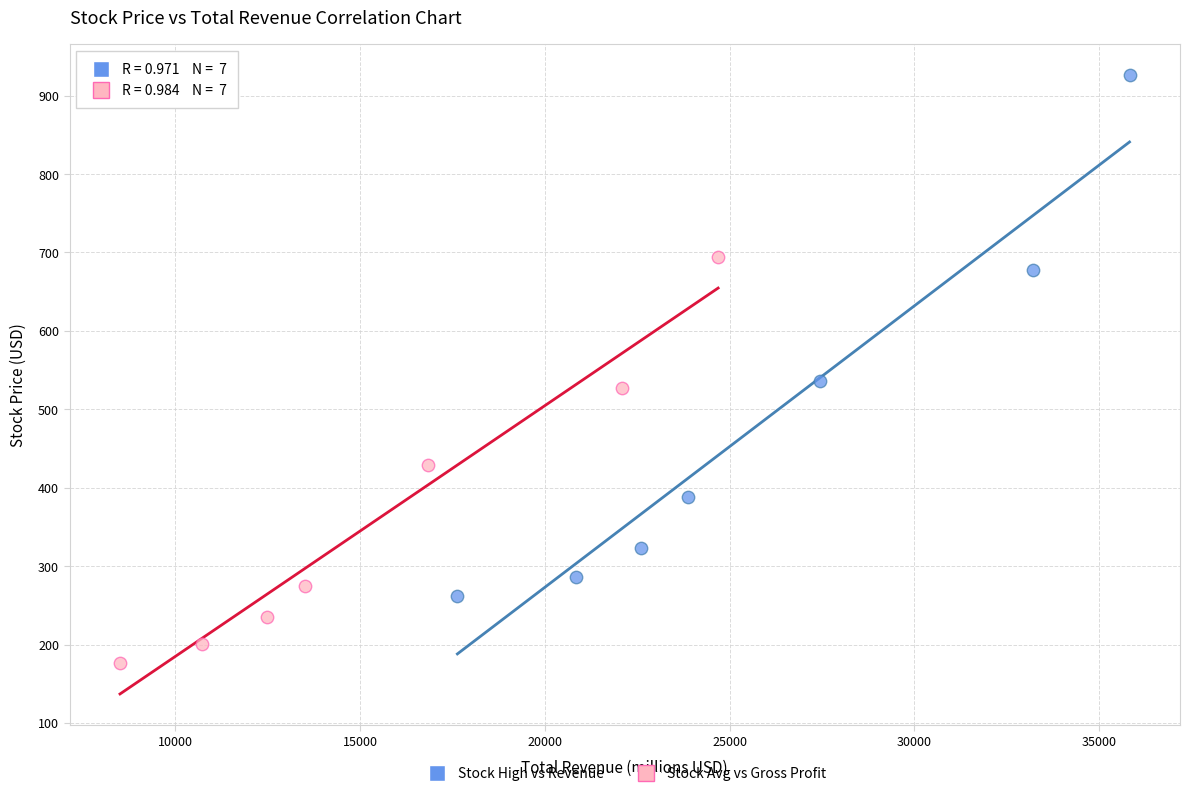

Which series reaches the minimum Y coordinate?

Stock Avg vs Gross Profit